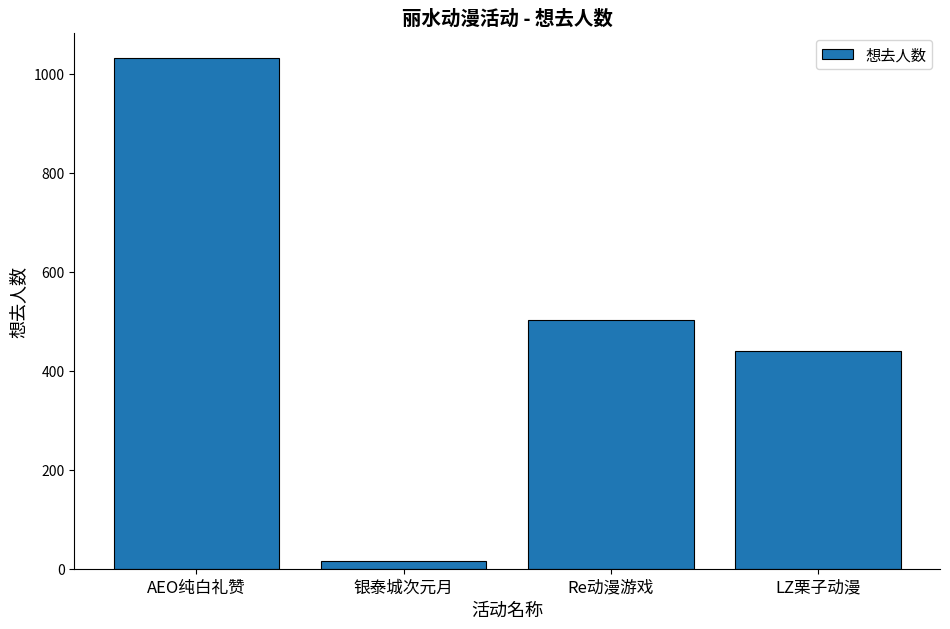

At which label is the value closest to 523?

Re动漫游戏